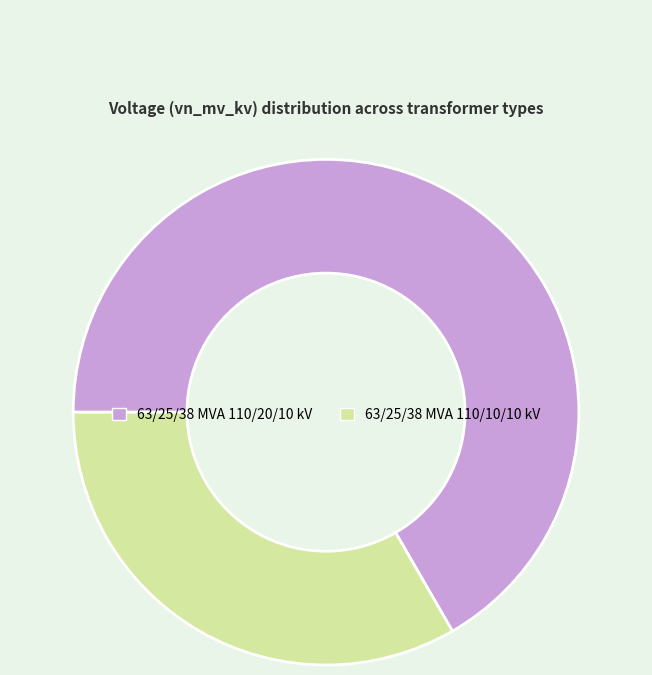

Count the number of slices in the pie.

2